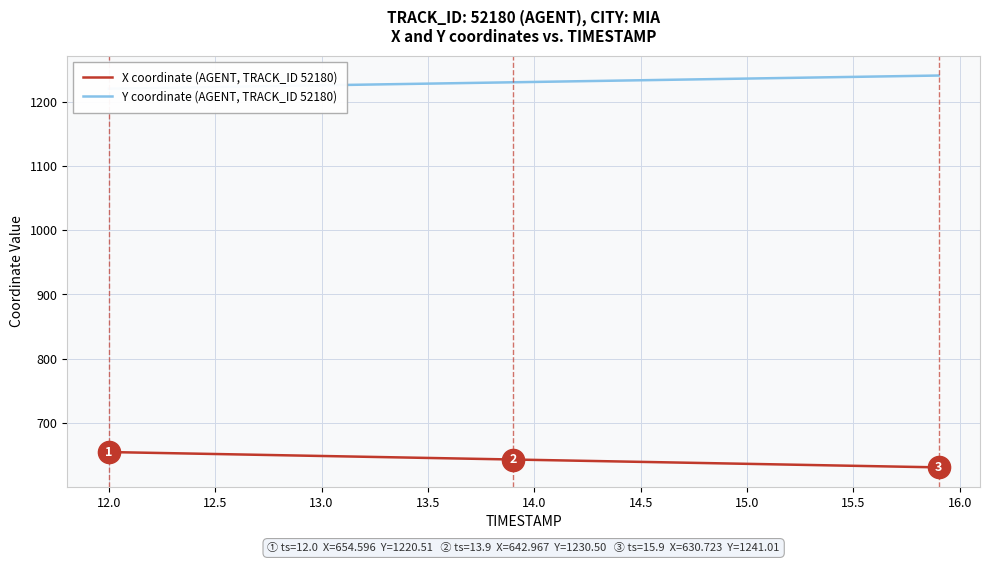

What is the highest value of the X coordinate (AGENT, TRACK_ID 52180) series?

654.6